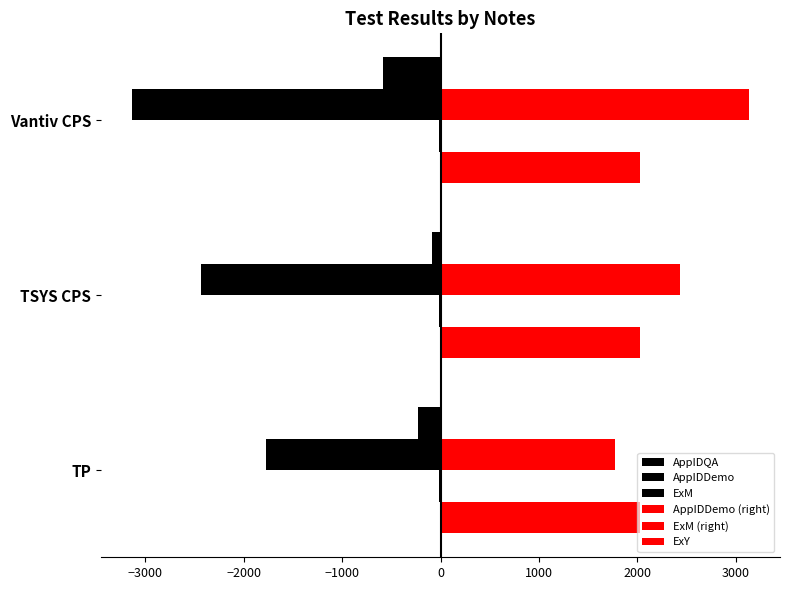

Count the number of categories in the chart.

3